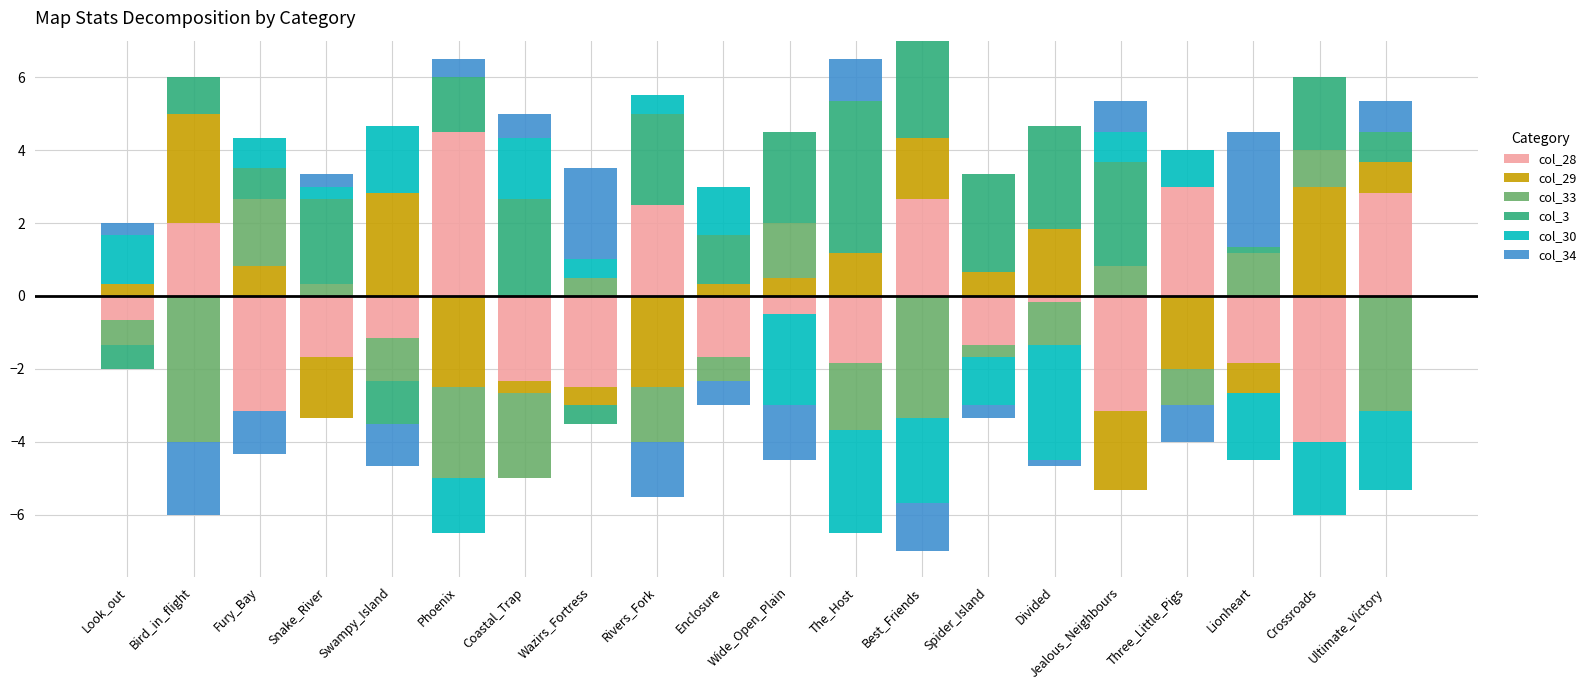

At which category is the sum across all series the highest?

Best_Friends